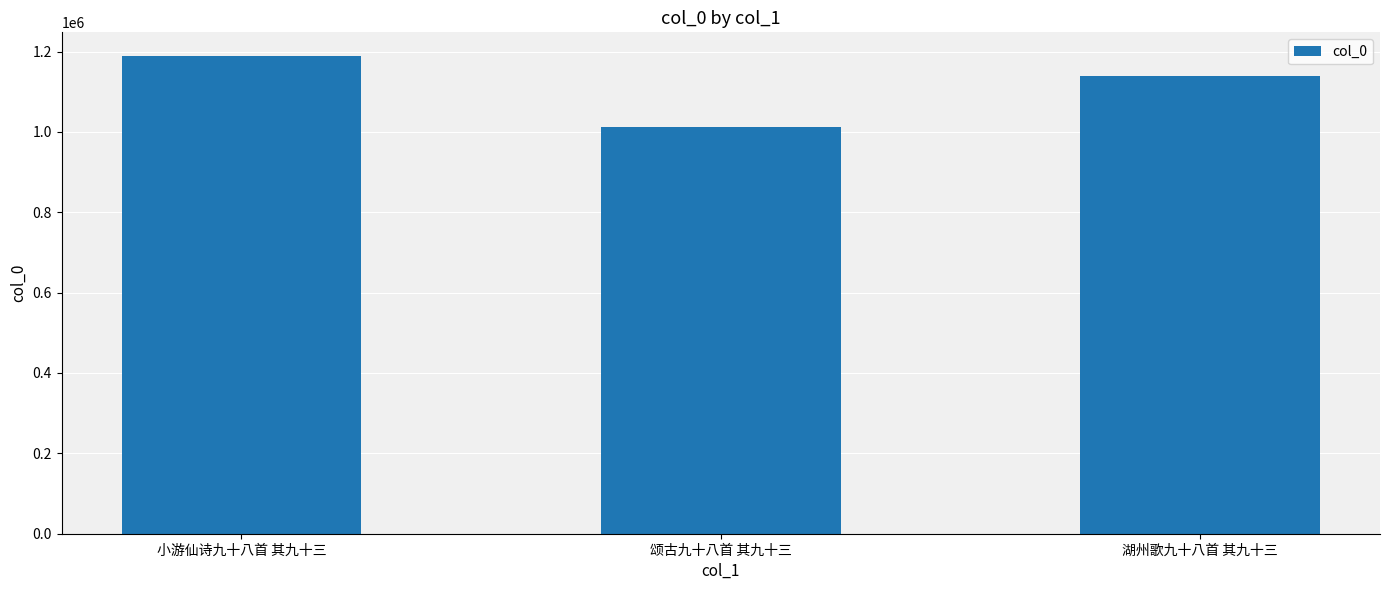

What is the sum of the values at 颂古九十八首 其九十三 and 湖州歌九十八首 其九十三?

2150234